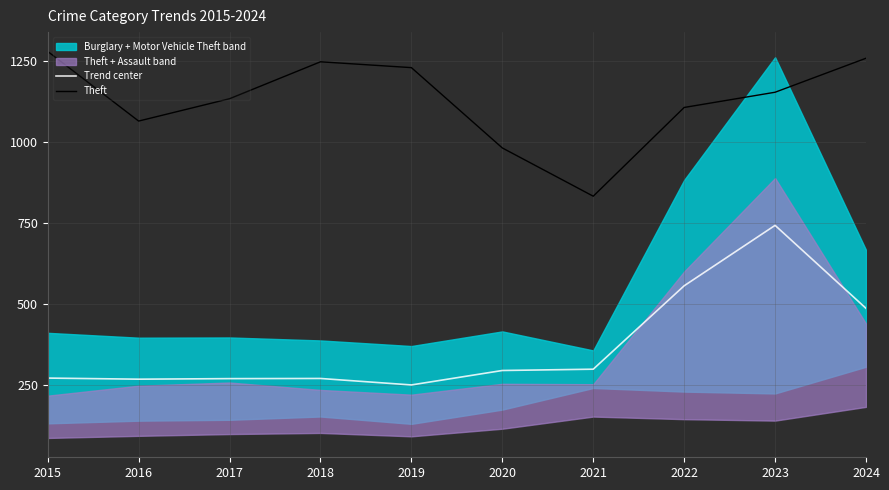

What is the difference between the highest and lowest values at 2022?

550.6